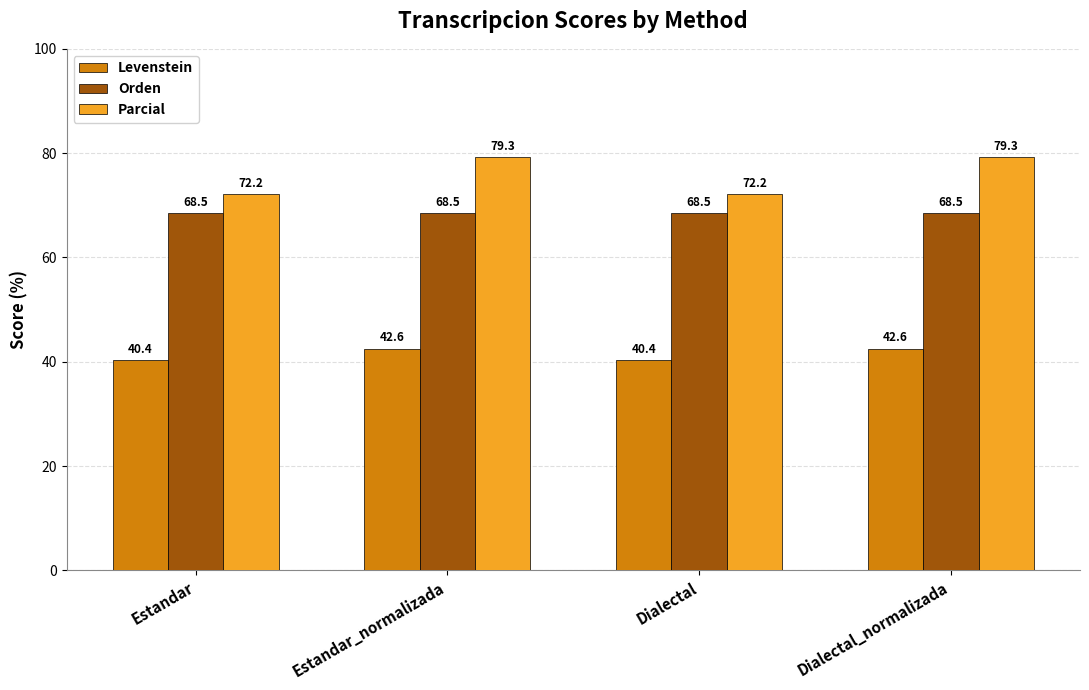

What is the label of the 1st bar from the left?

Estandar